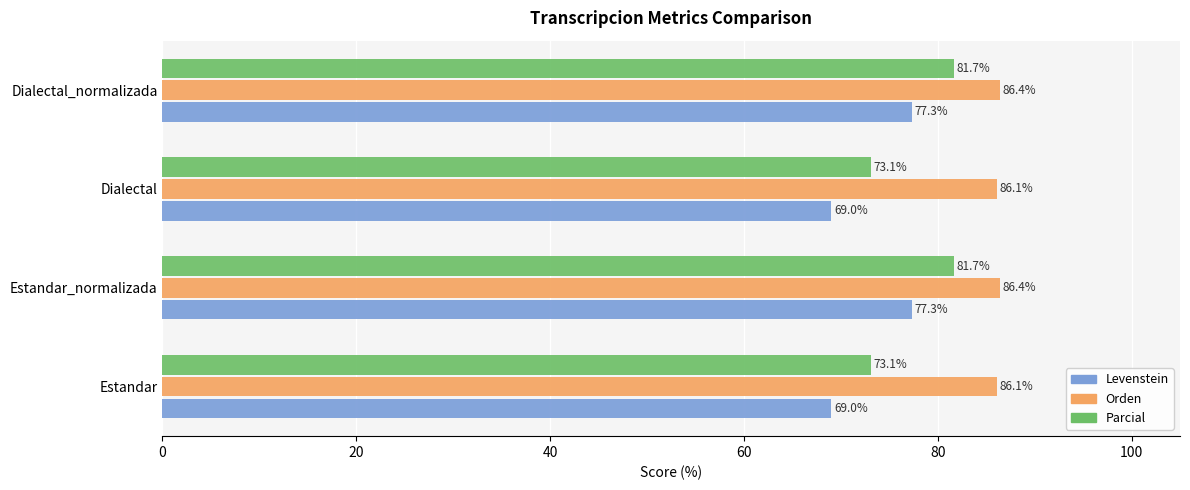

The value of Parcial at Dialectal_normalizada is 81.7. True or false?

True